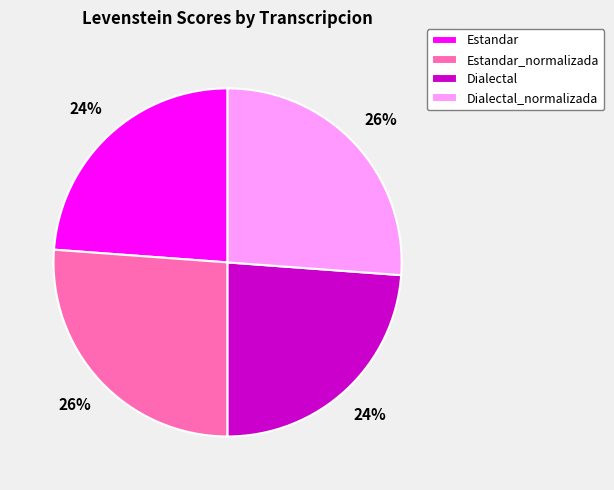

How many segments does this pie chart have?

4